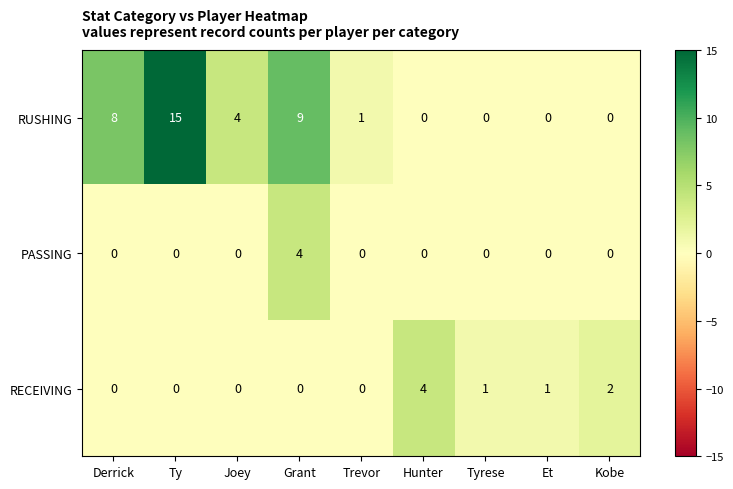

Reading left to right, what are all the values shown in this chart?

RUSHING: Derrick=8	Ty=15	Joey=4	Grant=9	Trevor=1	Hunter=0	Tyrese=0	Et=0	Kobe=0
PASSING: Derrick=0	Ty=0	Joey=0	Grant=4	Trevor=0	Hunter=0	Tyrese=0	Et=0	Kobe=0
RECEIVING: Derrick=0	Ty=0	Joey=0	Grant=0	Trevor=0	Hunter=4	Tyrese=1	Et=1	Kobe=2